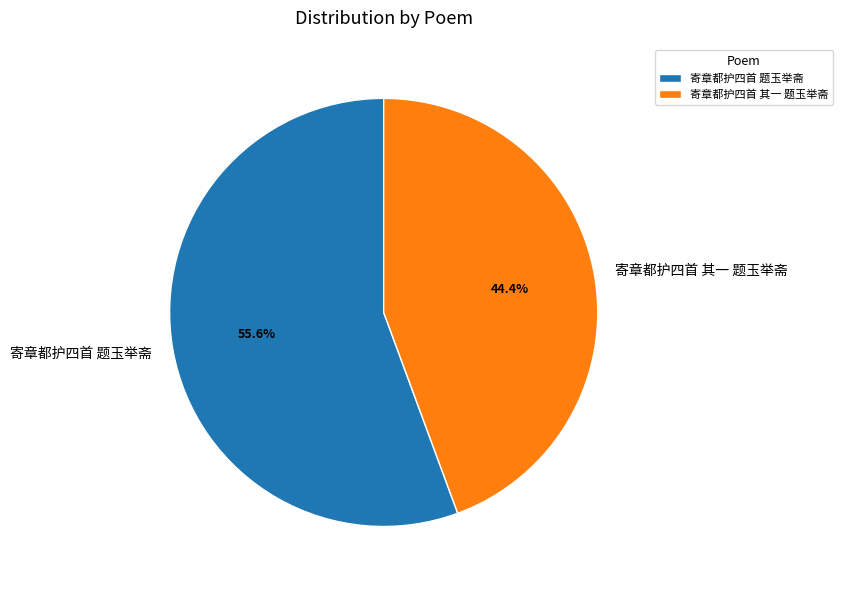

The 寄章都护四首 其一 题玉举斋 slice represents 44% of the pie. True or false?

True